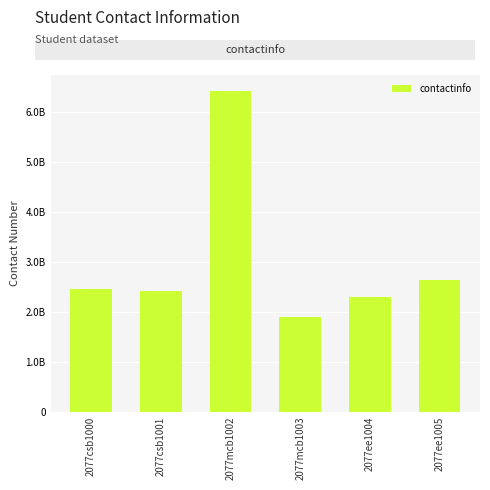

Rank the categories by value from lowest to highest.

2077mcb1003, 2077ee1004, 2077csb1001, 2077csb1000, 2077ee1005, 2077mcb1002